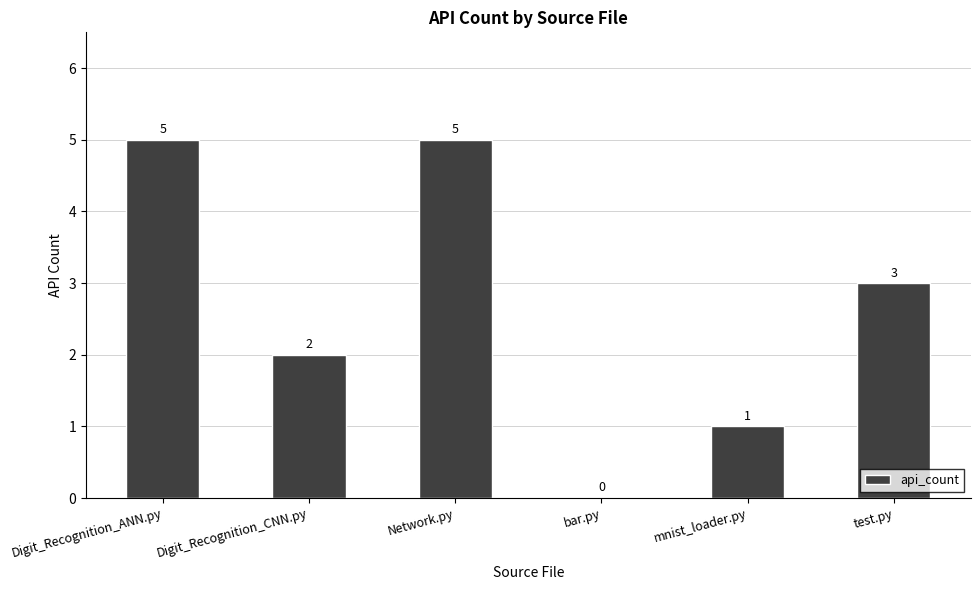

Which has a higher value, bar.py or mnist_loader.py?

mnist_loader.py